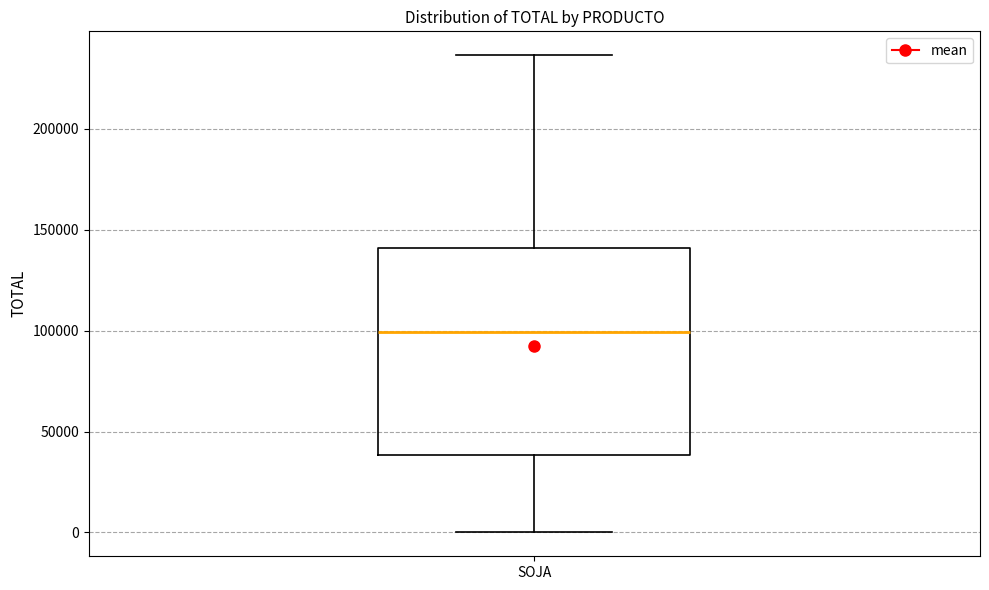

Where is the lower edge of the box for SOJA on the y-axis? The values are not printed on the chart, so give them approximately, as read against the axis.

40000